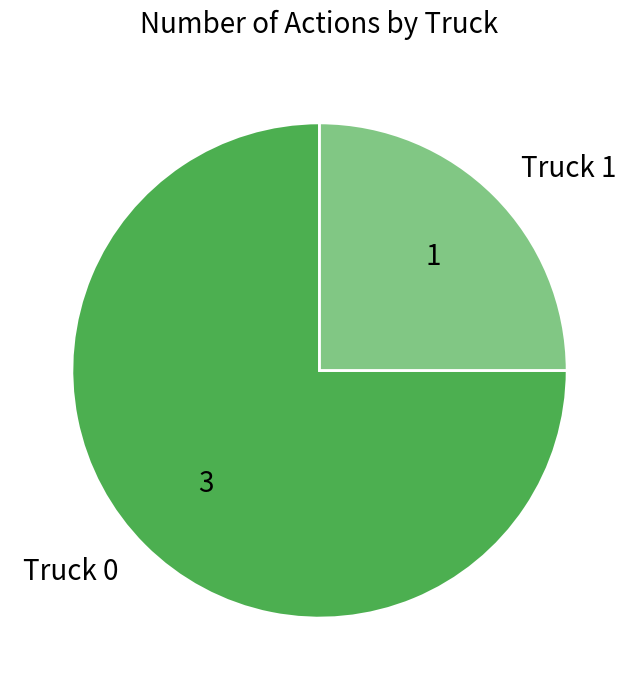

Does any single category account for the majority?

Yes